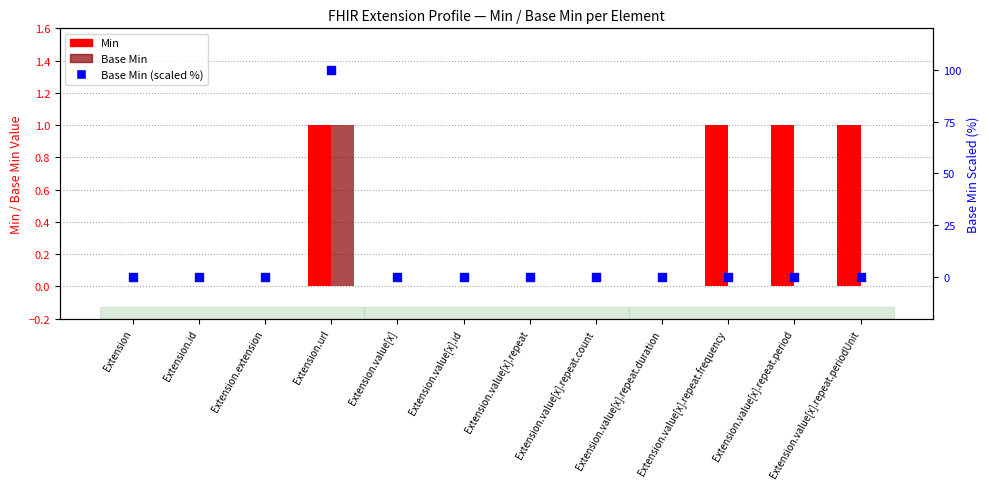

What are all the series names shown in the legend?

Min, Base Min, Base Min (scaled %)